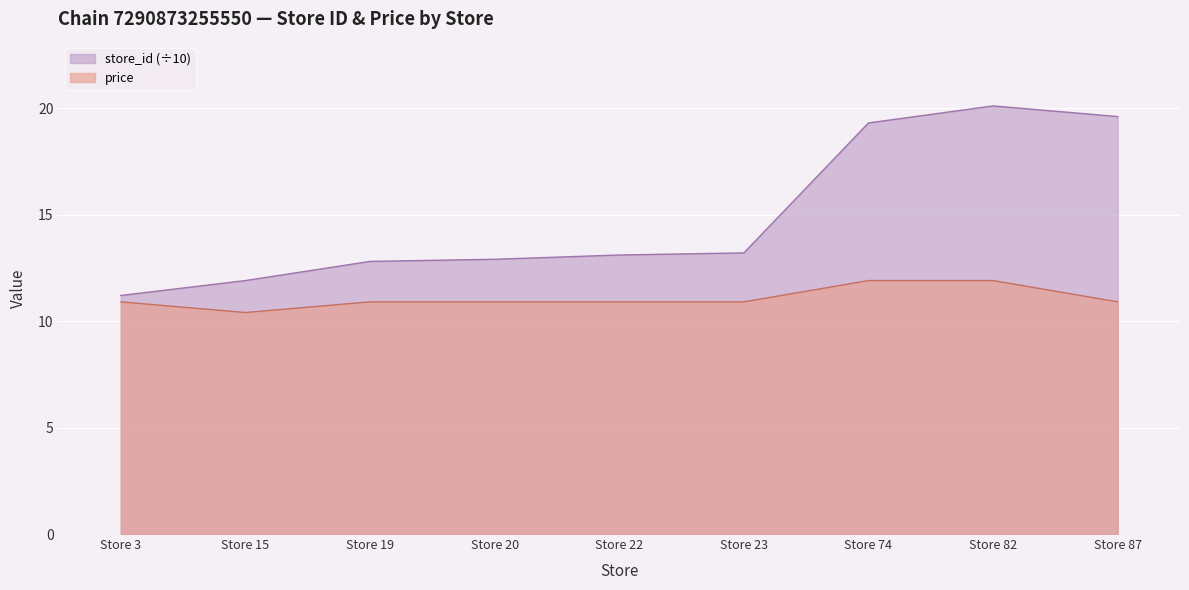

What is the value of the store_id point at the 5th from the left?

13.1